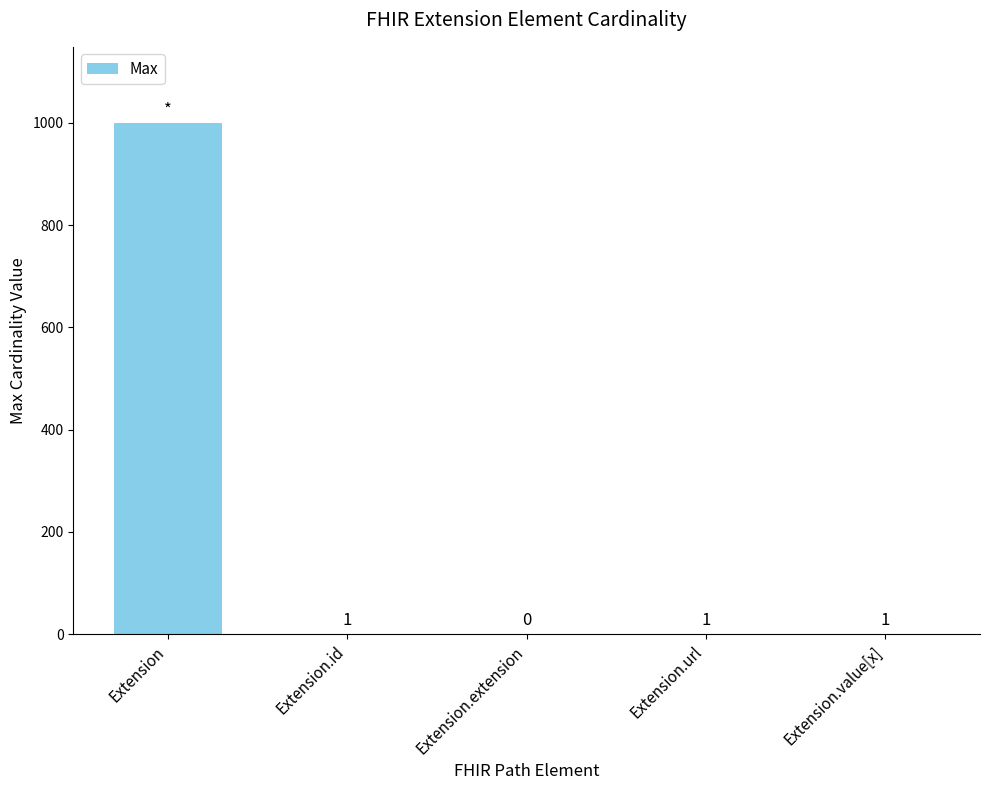

The chart shows a value of 999 at Extension. True or false?

True